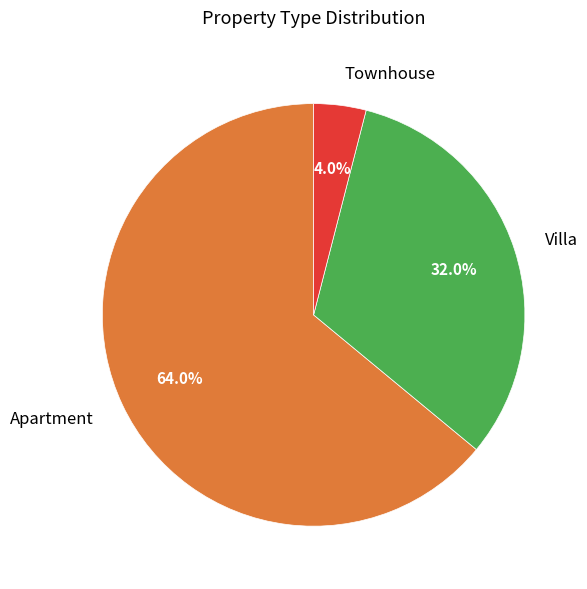

Which slice is the largest?

Apartment